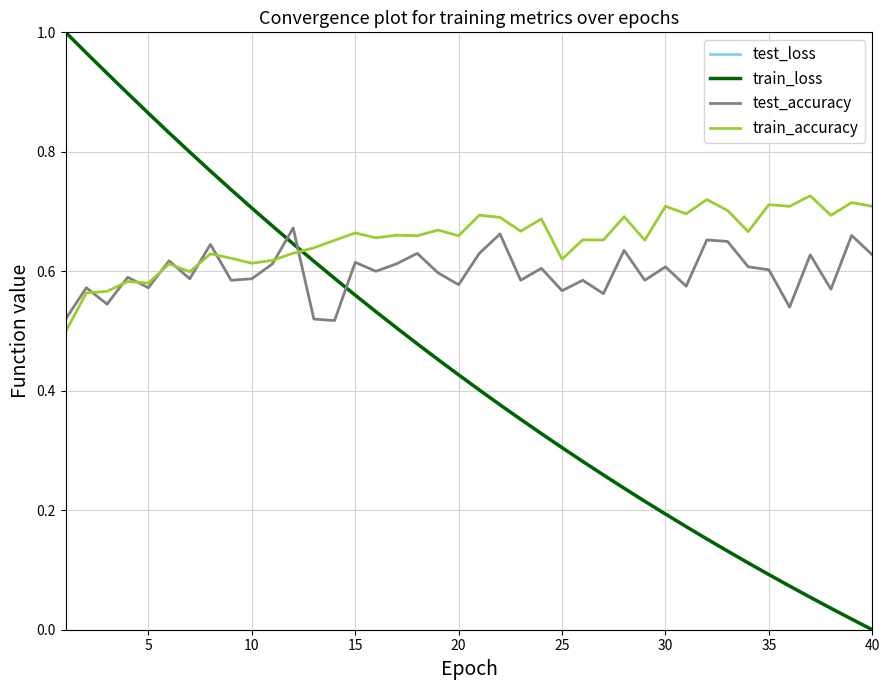

Which series ends up on top after the final intersection of test_accuracy and test_loss?

test_accuracy